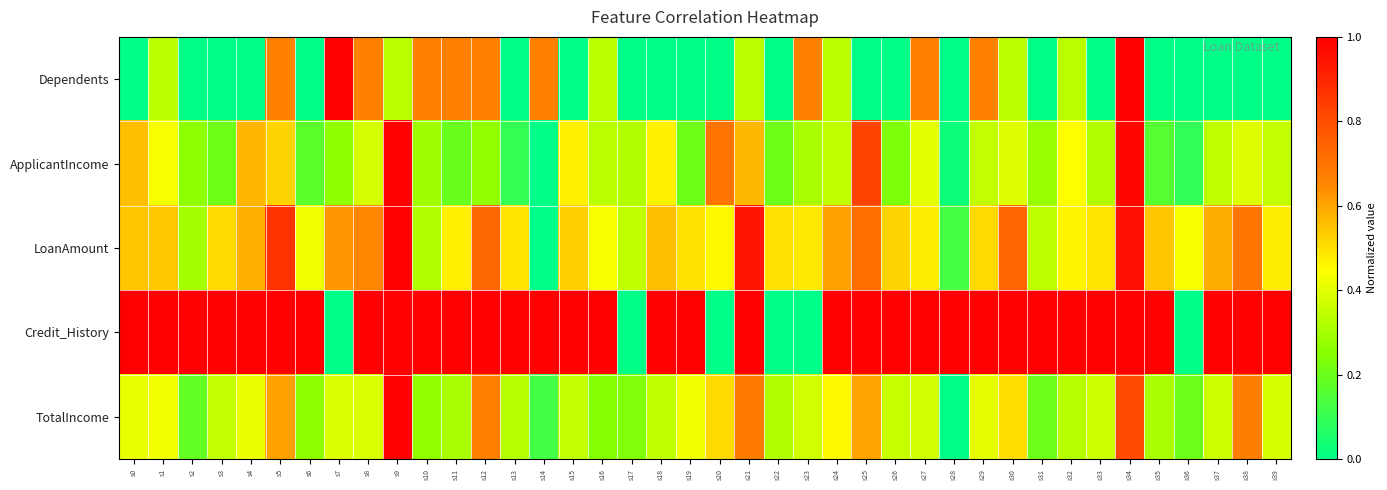

What is the total value across all series at s9?

4.3